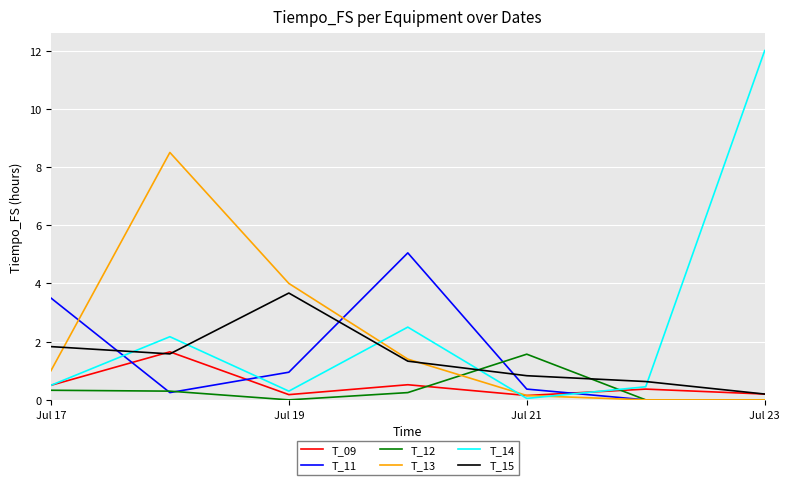

What is the greatest value displayed?

12.0